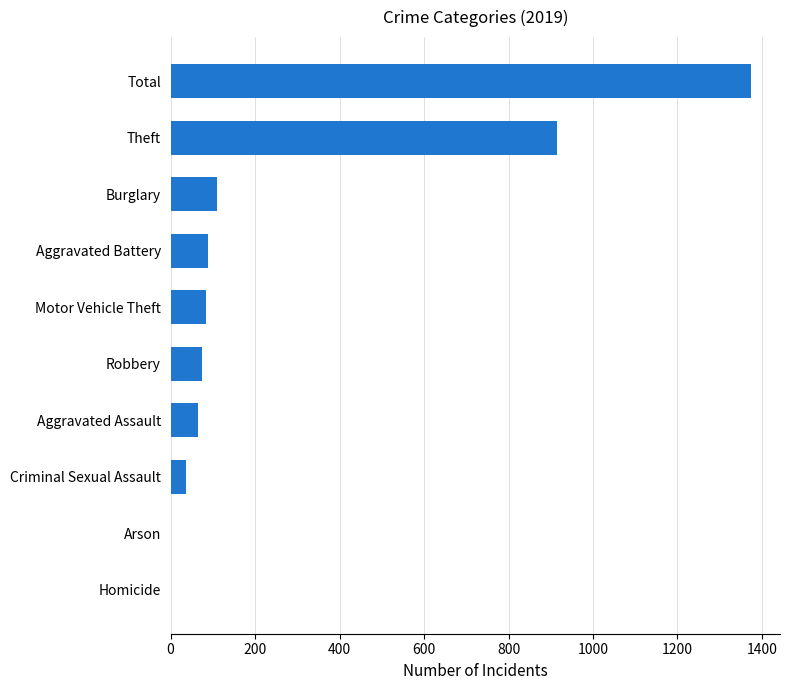

What is the sum of the values at Robbery and Criminal Sexual Assault?

111